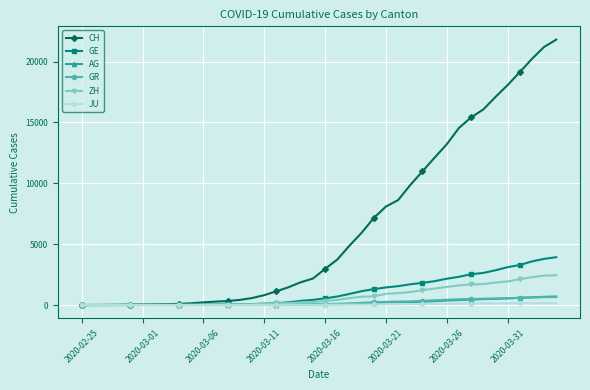

What is the sum of all GR values?

8233